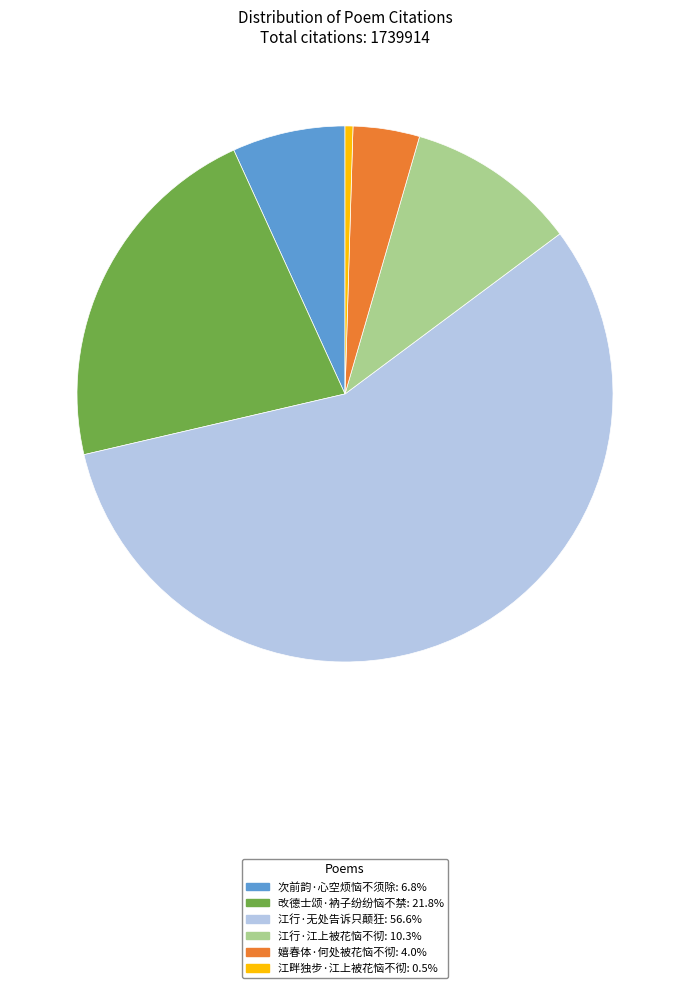

Is the sum of 嬉春体·何处被花恼不彻: 4.0% and 江行·江上被花恼不彻: 10.3% greater than half?

No